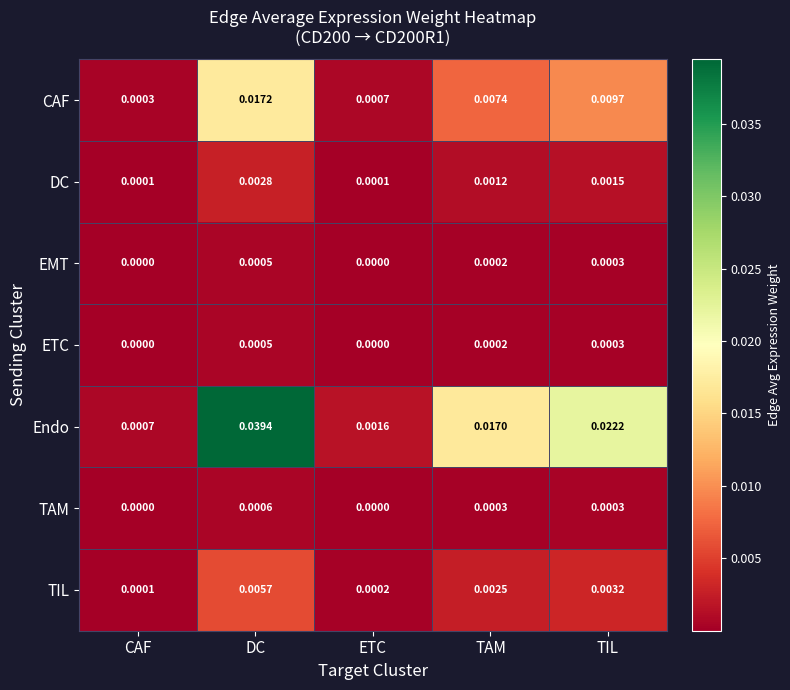

Which label corresponds to the largest value in the chart?

DC